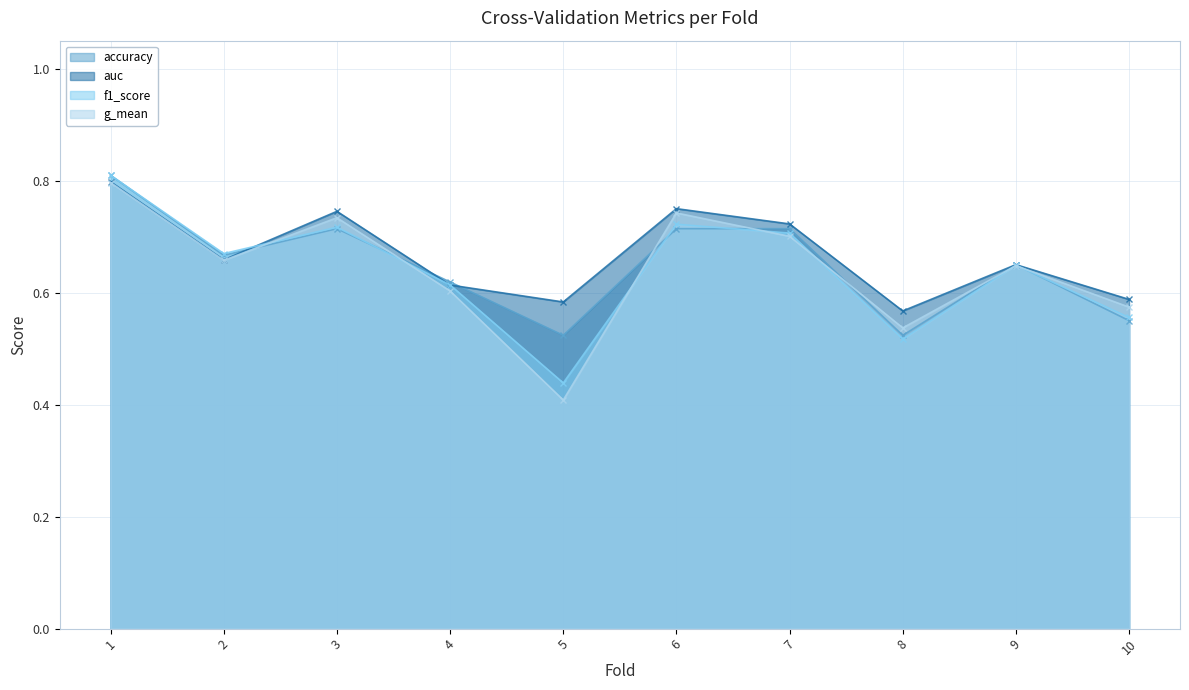

What is the average value of the accuracy series?

0.6